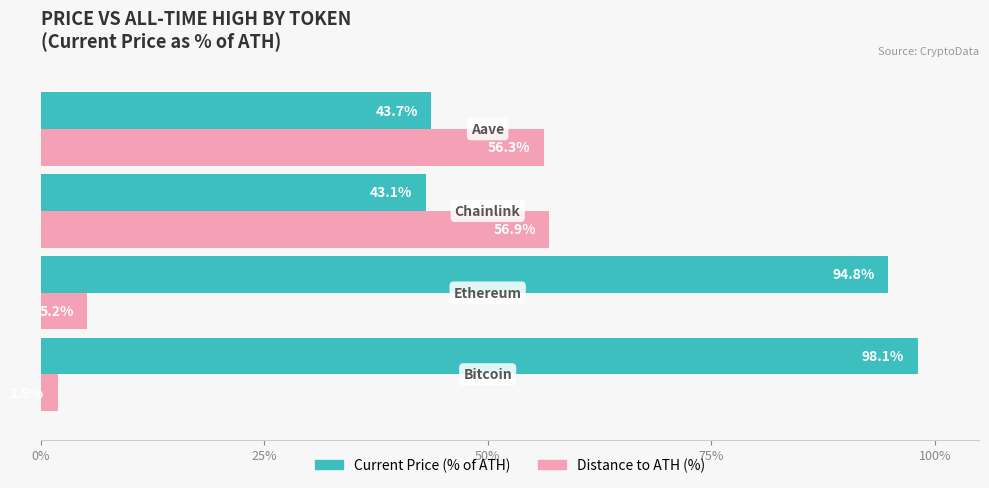

Which series has the largest total across all categories?

Current Price (% of ATH)